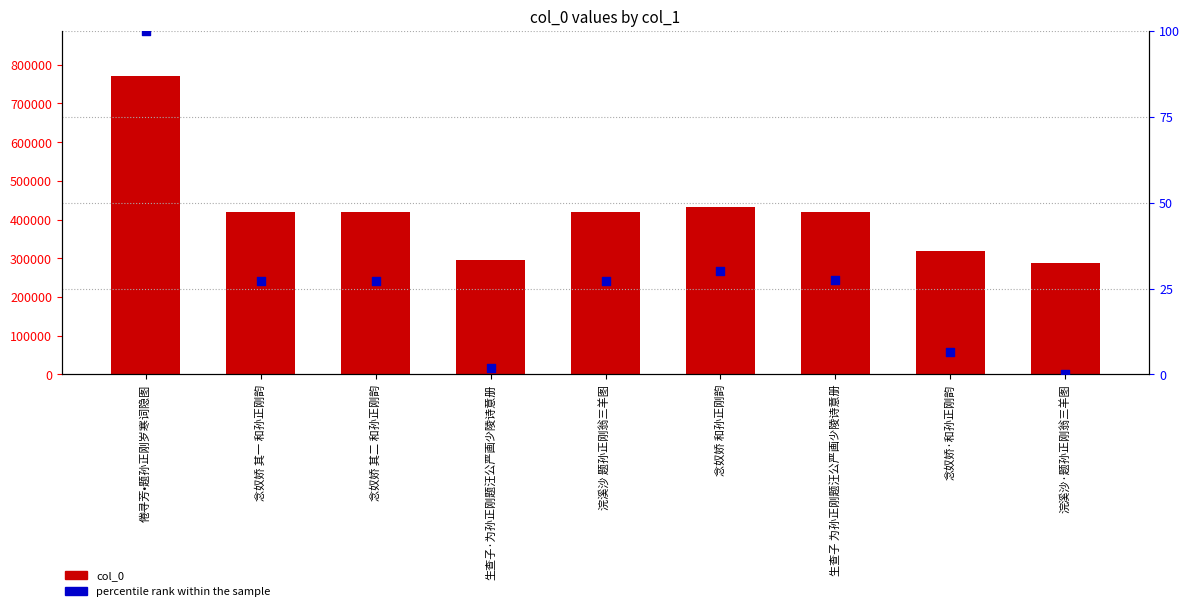

Is the value of percentile rank within the sample at 浣溪沙·题孙正刚翁三羊图 greater than the value of col_0 at 浣溪沙 题孙正刚翁三羊图?

No